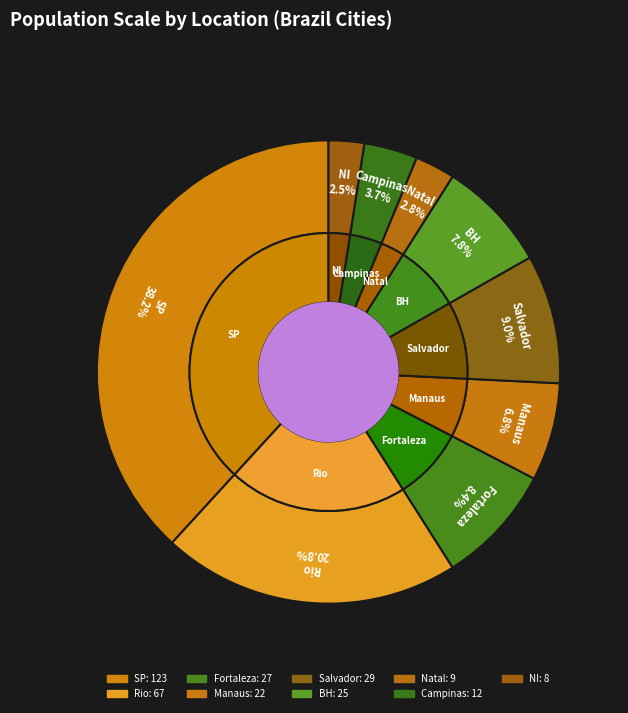

Rank the categories by value from lowest to highest.

NI, Natal, Campinas, Manaus, BH, Fortaleza, Salvador, Rio, SP